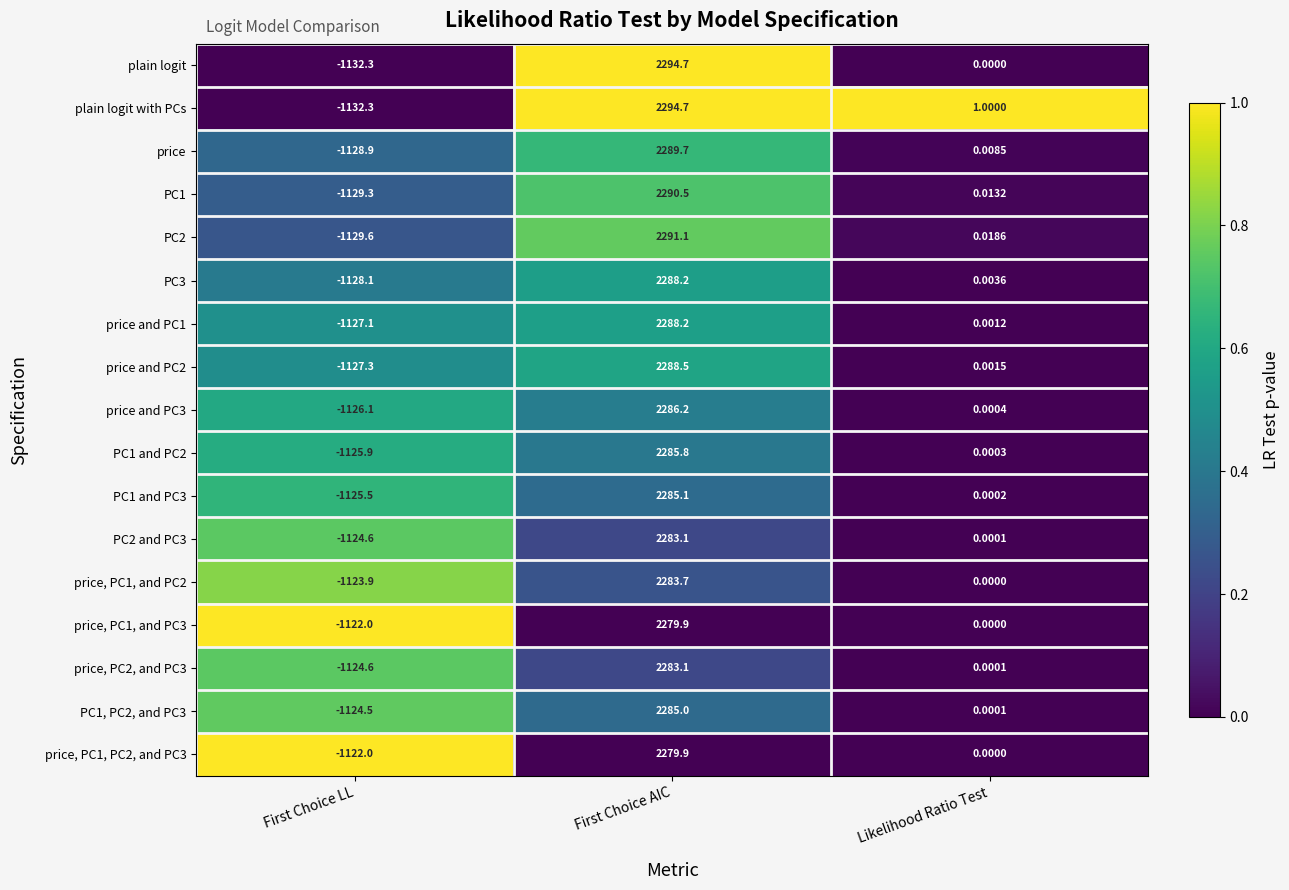

List the labels in order of price and PC3 value, smallest first.

First Choice LL, Likelihood Ratio Test, First Choice AIC